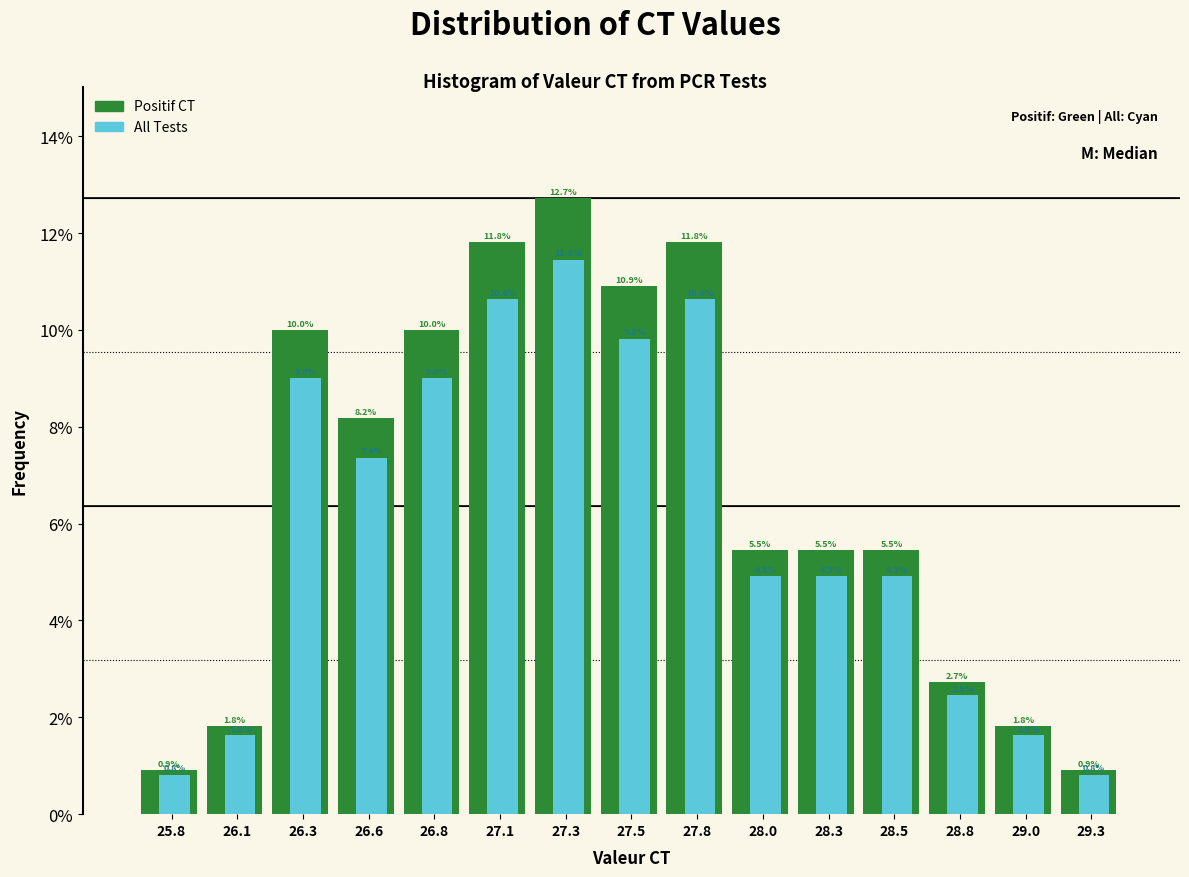

Reading left to right, transcribe all the data shown in this chart.

Positif CT: 0.9	1.8	10.0	8.2	10.0	11.8	12.7	10.9	11.8	5.5	5.5	5.5	2.7	1.8	0.9
All Tests: 0.8	1.6	9.0	7.4	9.0	10.6	11.5	9.8	10.6	4.9	4.9	4.9	2.5	1.6	0.8